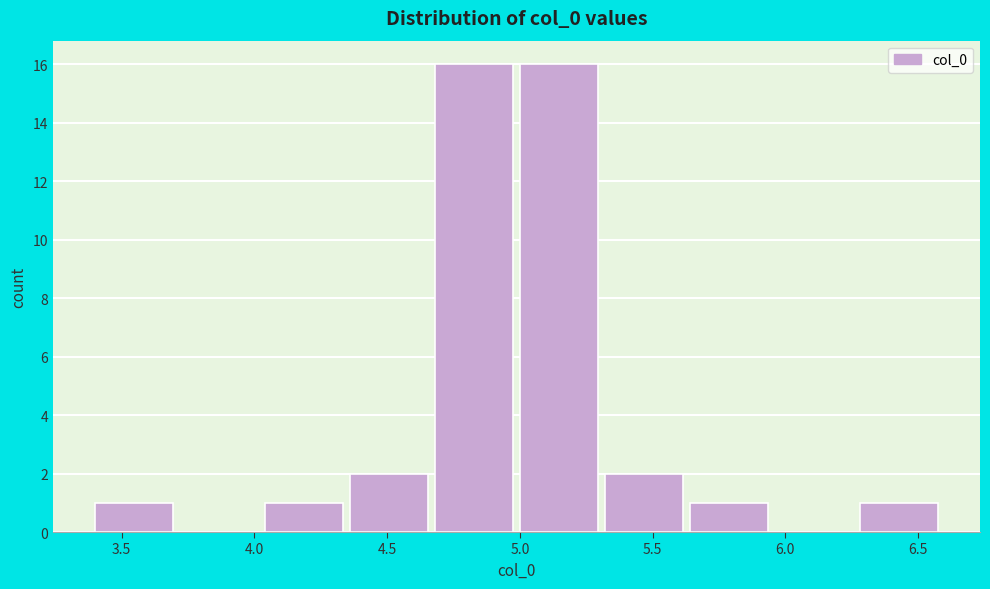

Reading left to right, list every bar in this chart as the range it spans on the x-axis followed by its height. Neither the bar edges nor the heights are printed on the chart, so give them approximately, as read against the axes.

3.40 to 3.70: 1
3.70 to 4.05: 0
4.05 to 4.35: 1
4.35 to 4.70: 2
4.70 to 5.00: 16
5.00 to 5.30: 16
5.30 to 5.65: 2
5.65 to 5.95: 1
5.95 to 6.30: 0
6.30 to 6.60: 1